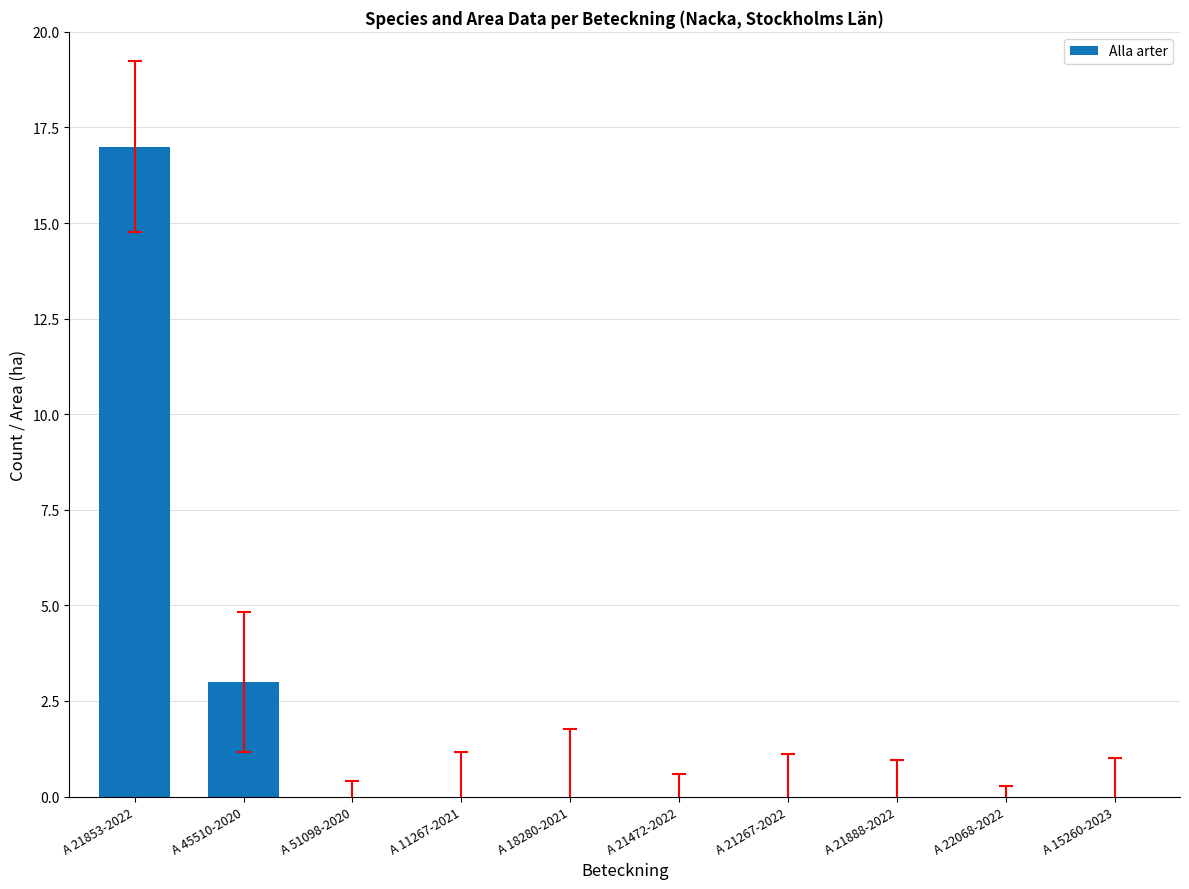

Reading left to right, transcribe all the data shown in this chart.

A 21853-2022=17	A 45510-2020=3	A 51098-2020=0	A 11267-2021=0	A 18280-2021=0	A 21472-2022=0	A 21267-2022=0	A 21888-2022=0	A 22068-2022=0	A 15260-2023=0